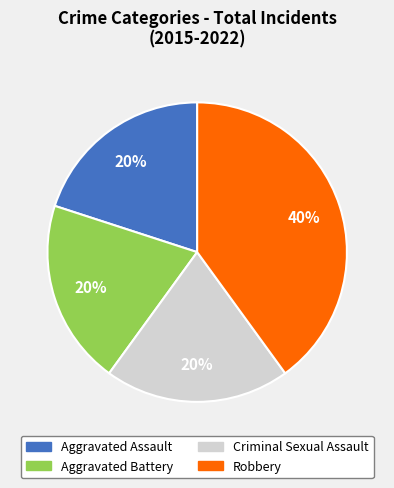

How many slices are in this pie chart?

4